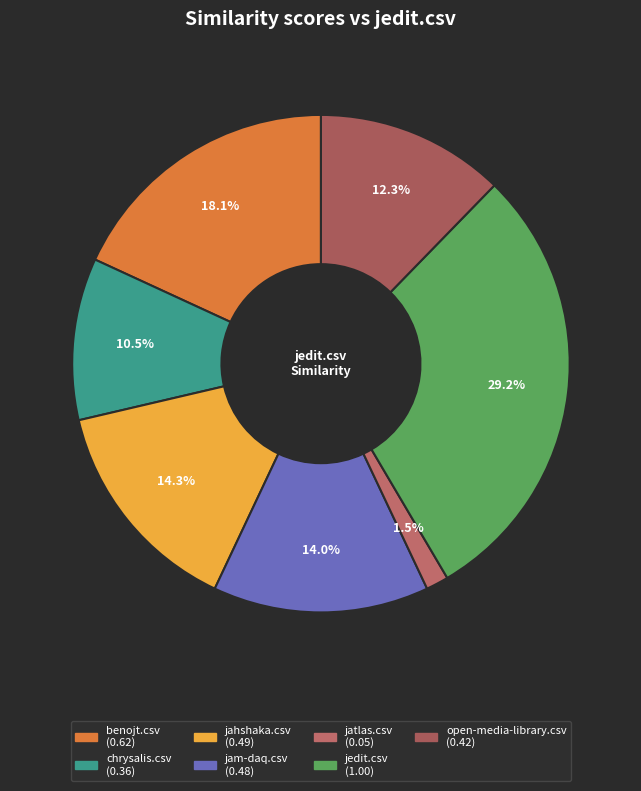

Which has a higher value, open-media-library.csv or jam-daq.csv?

jam-daq.csv